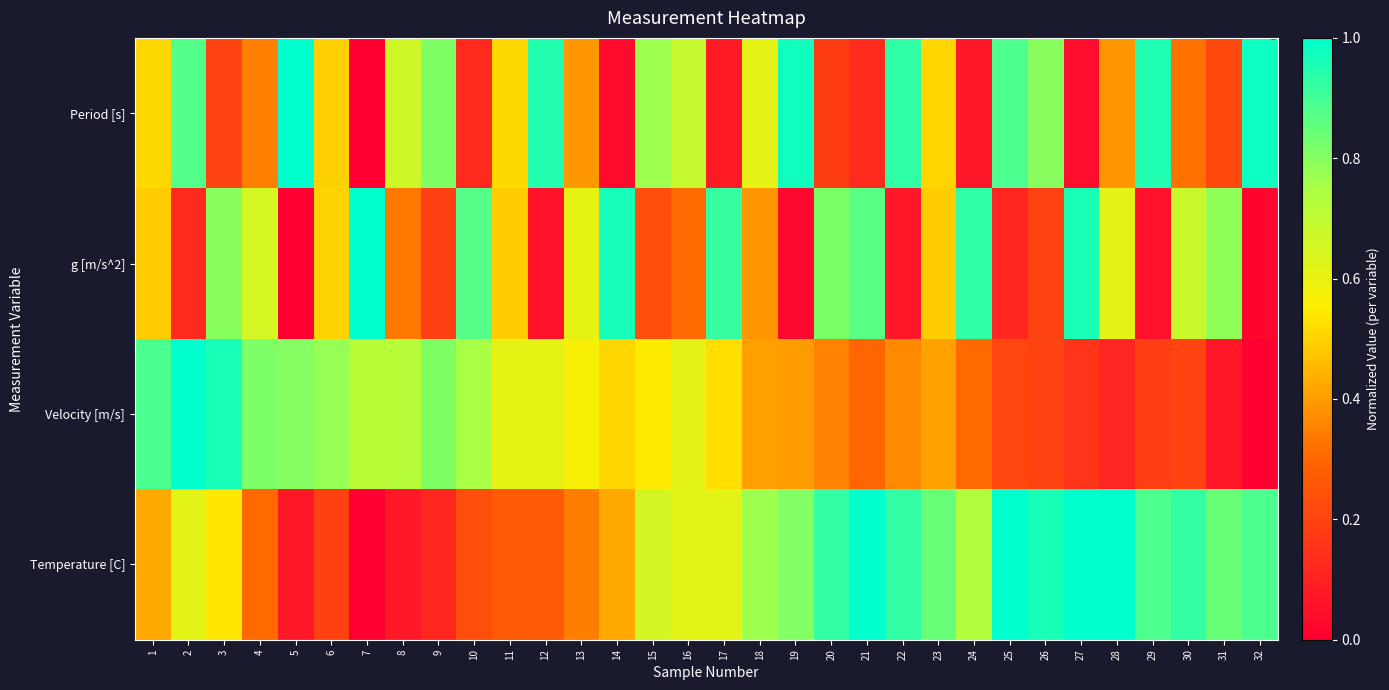

Which series has the widest spread of values?

Period [s]